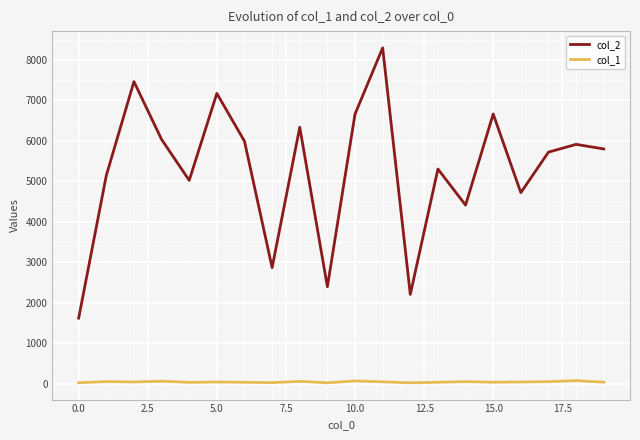

Rank the series by their maximum value, from lowest to highest.

col_1, col_2